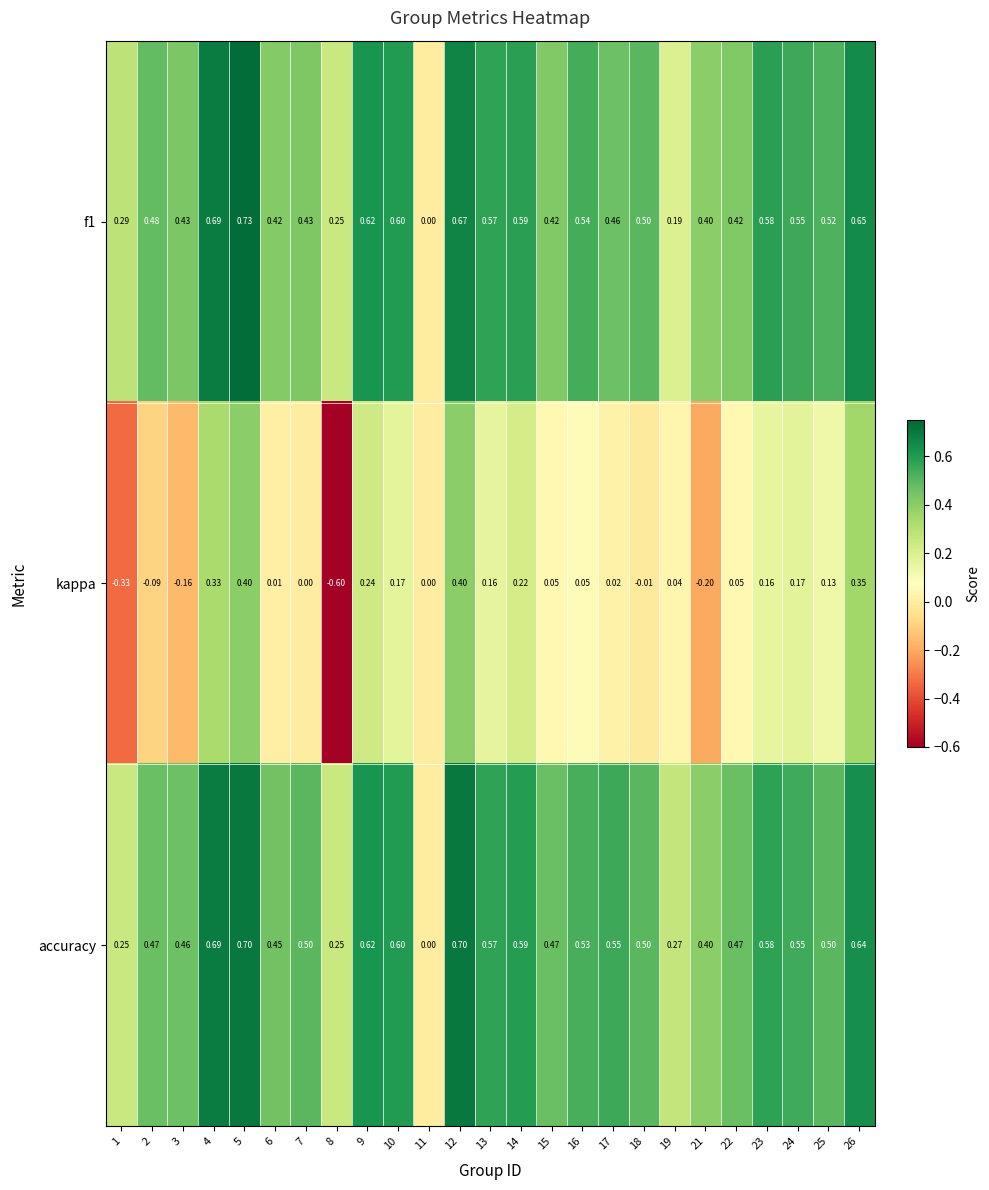

Is the value of accuracy at 9 greater than the value of kappa at 21?

Yes